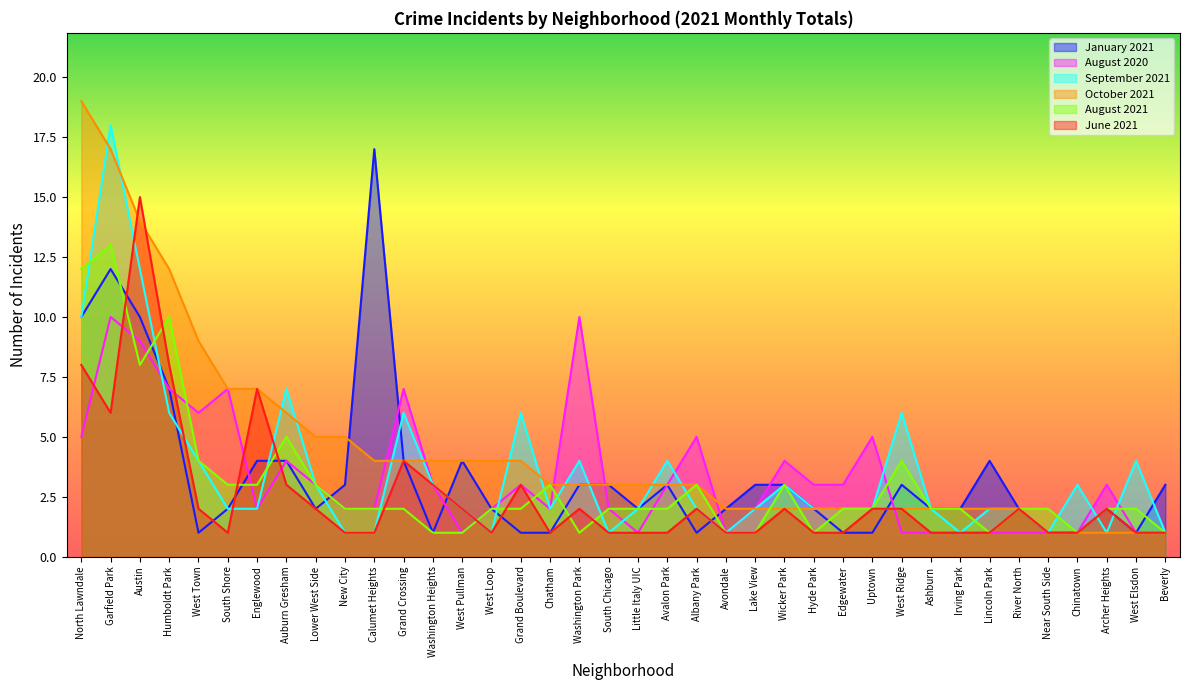

What is the difference between the maximum and minimum values in the October 2021 series?

18